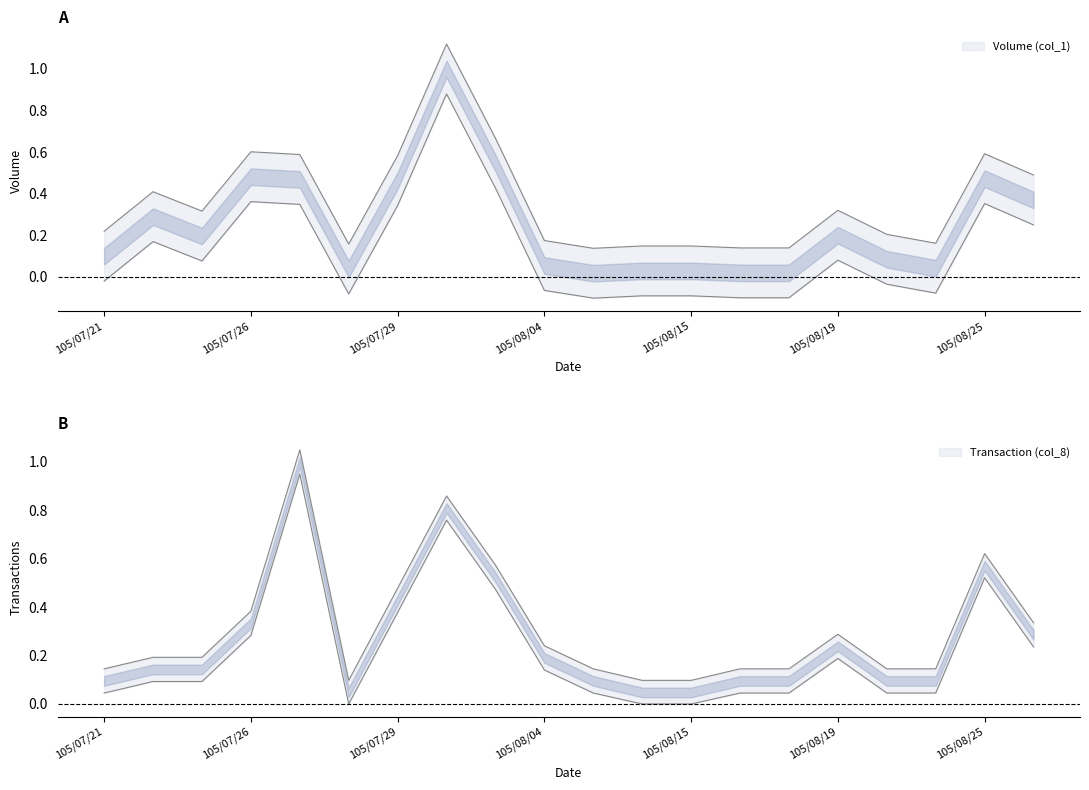

Where do Transaction (col_8) and Volume (col_1) first cross each other?

105/07/26 and 105/07/27